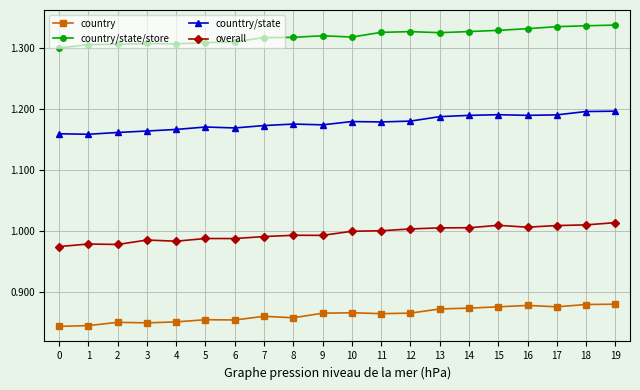

Which series has the largest total across all categories?

country/state/store